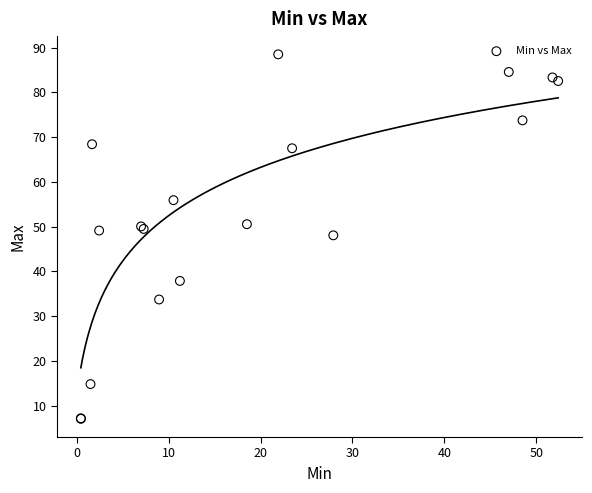

What Y value in the scatter plot is closest to 47?

48.0